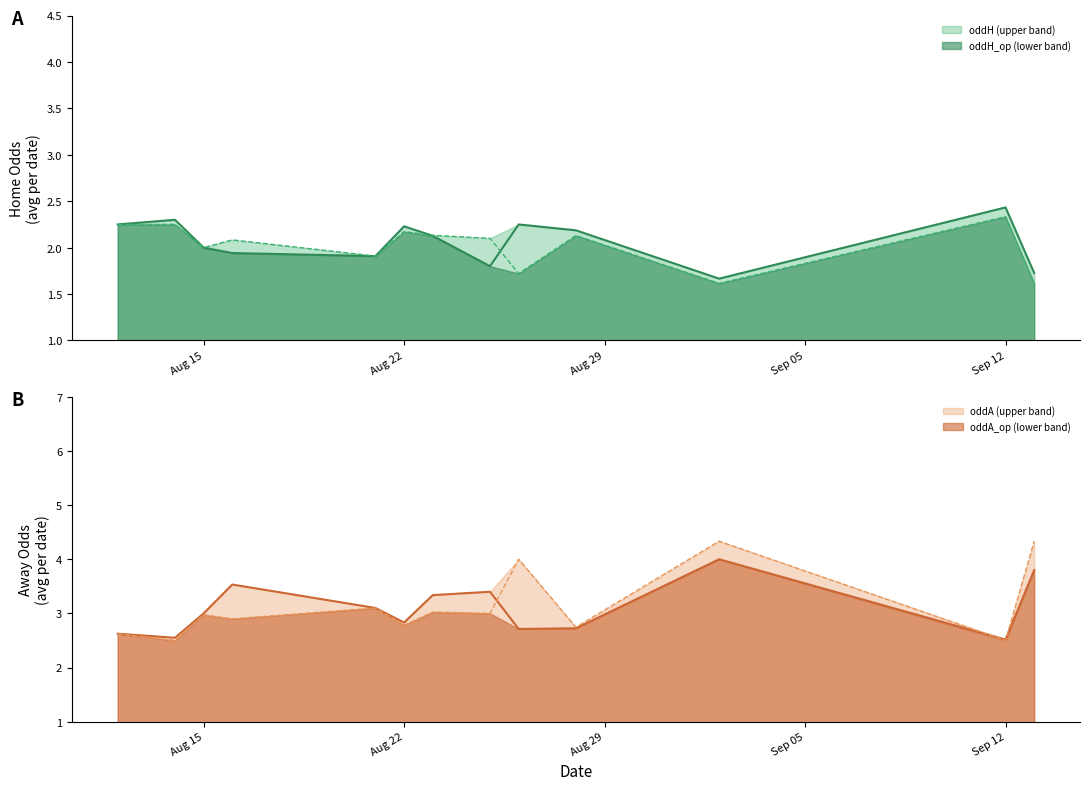

What is the maximum value for oddH_op (lower band)?

2.3